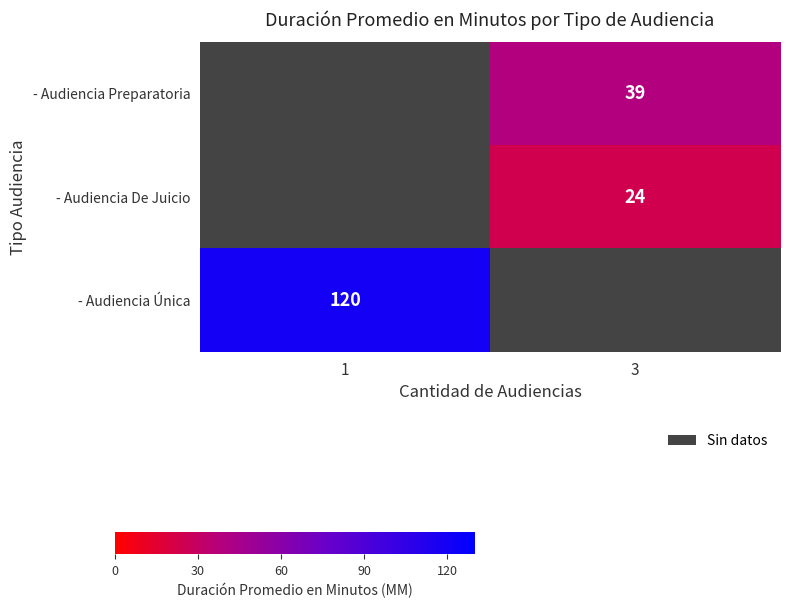

The - Audiencia Única series shows 210 at 1. True or false?

False